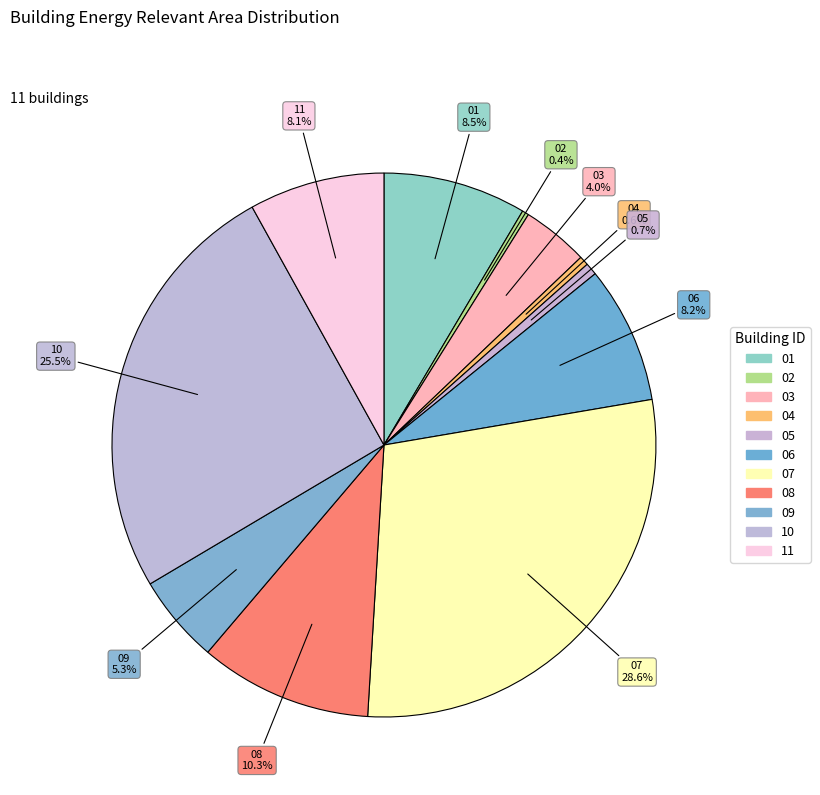

How many slices are in this pie chart?

11